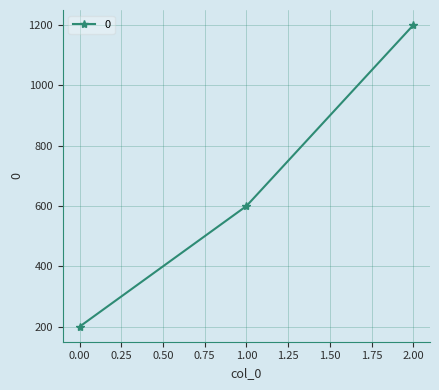

List the labels in order of value, largest first.

2.00, 1.00, 0.00